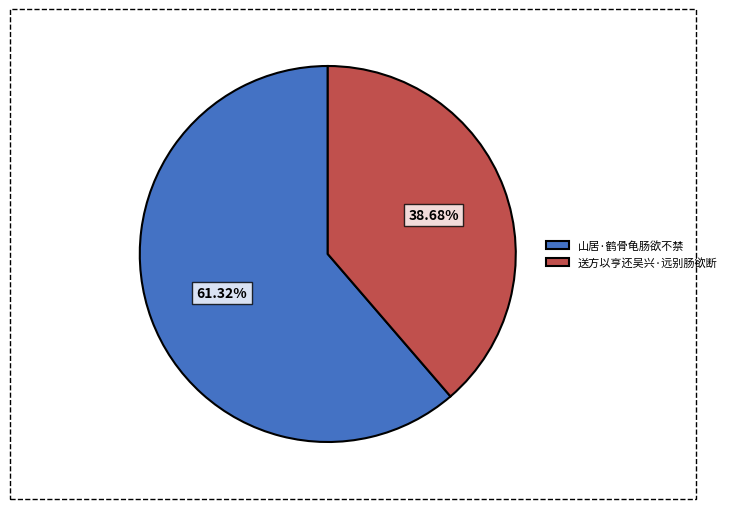

The 送方以亨还吴兴·远别肠欲断 slice represents 50% of the pie. True or false?

False